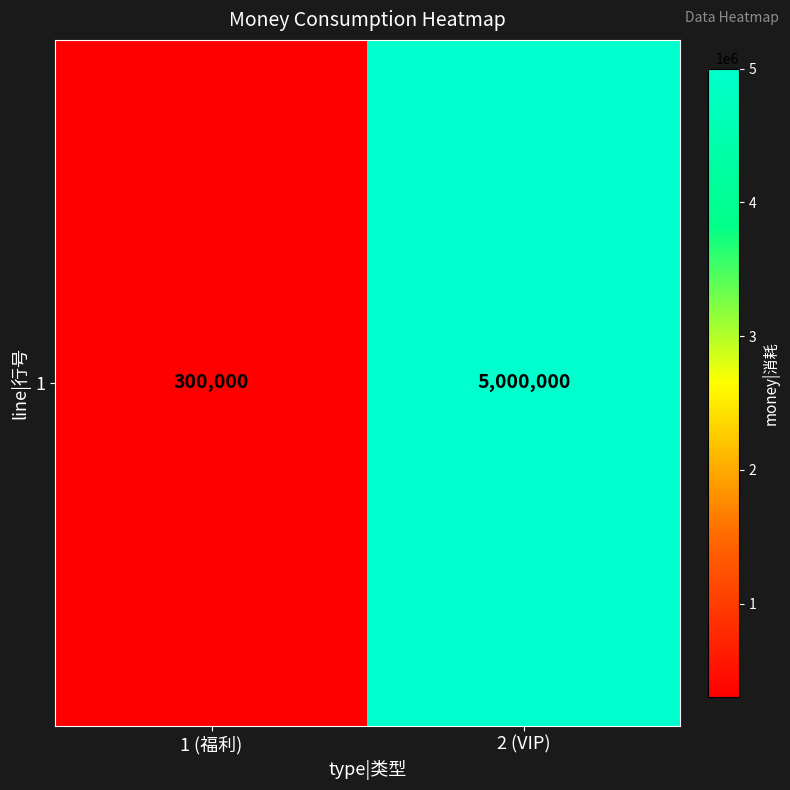

What is the sum of all values?

5300000